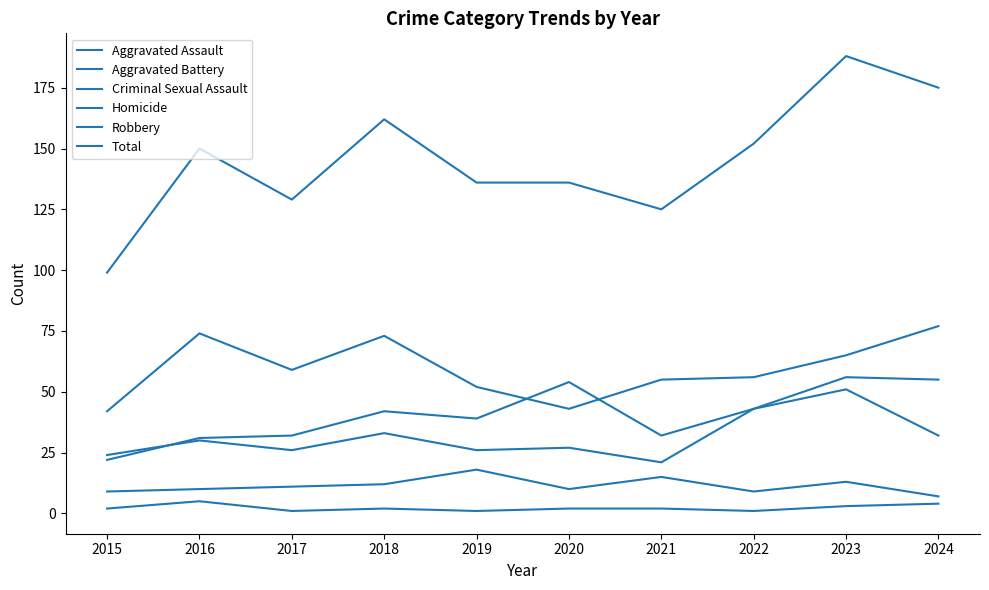

How many lines are shown in the chart?

6